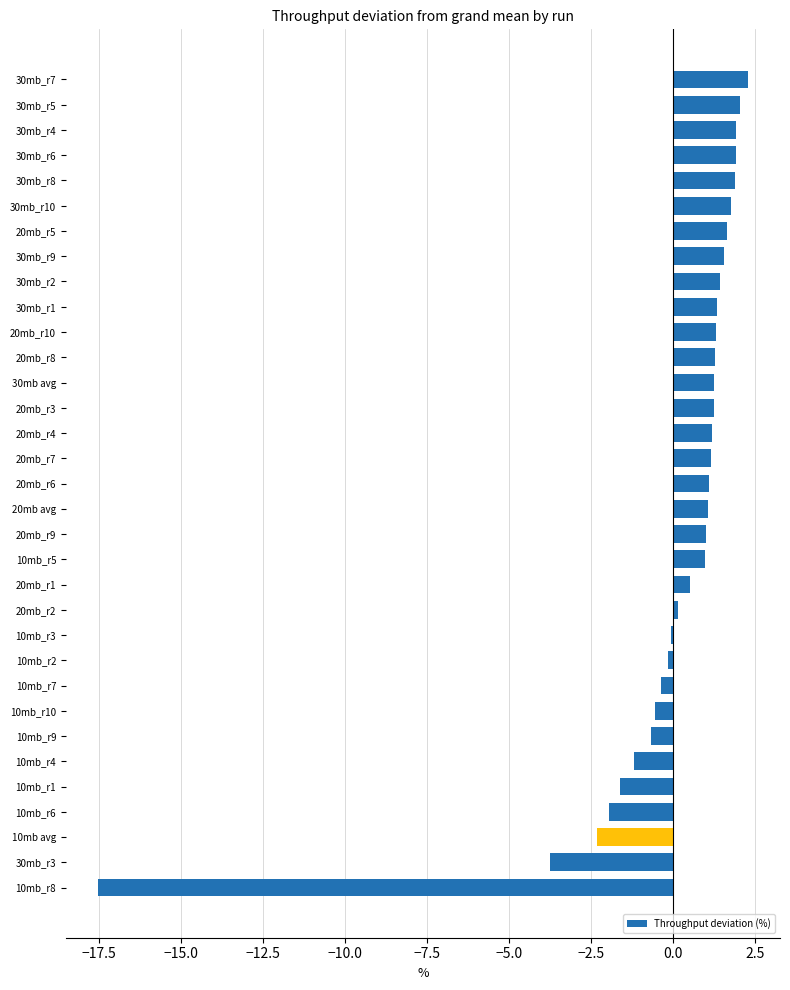

Is it true that the value at 30mb_r5 is 1.3?

False